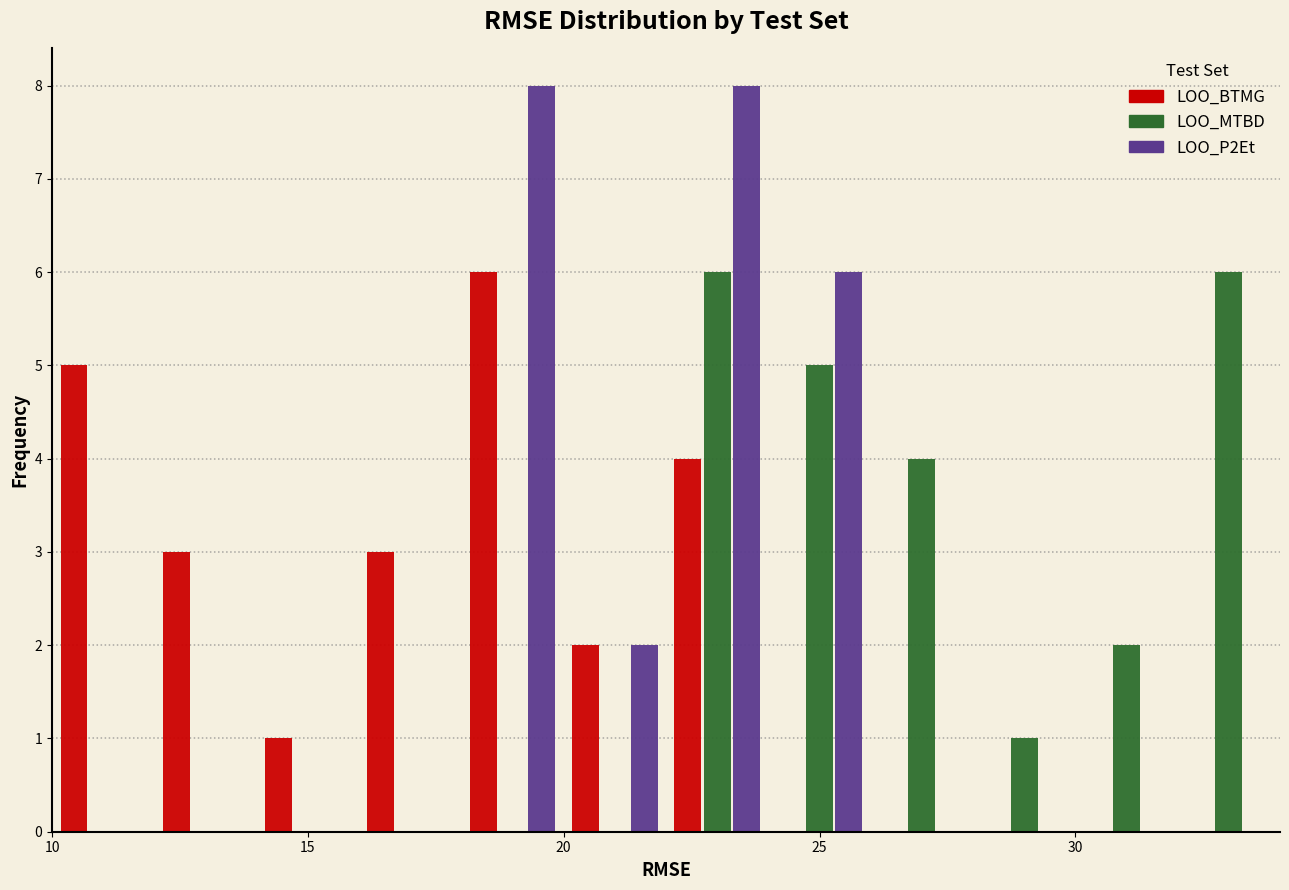

Reading left to right, transcribe this chart: for each range on the x-axis, give the height of each series' bar. The values are not printed on the chart, so give them approximately, as read against the axis.

10 to 12: LOO_BTMG=5	LOO_MTBD=0	LOO_P2Et=0
12 to 14: LOO_BTMG=3	LOO_MTBD=0	LOO_P2Et=0
14 to 16: LOO_BTMG=1	LOO_MTBD=0	LOO_P2Et=0
16 to 18: LOO_BTMG=3	LOO_MTBD=0	LOO_P2Et=0
18 to 20: LOO_BTMG=6	LOO_MTBD=0	LOO_P2Et=8
20 to 22: LOO_BTMG=2	LOO_MTBD=0	LOO_P2Et=2
22 to 24: LOO_BTMG=4	LOO_MTBD=6	LOO_P2Et=8
24 to 26: LOO_BTMG=0	LOO_MTBD=5	LOO_P2Et=6
26 to 28: LOO_BTMG=0	LOO_MTBD=4	LOO_P2Et=0
28 to 30: LOO_BTMG=0	LOO_MTBD=1	LOO_P2Et=0
30 to 32: LOO_BTMG=0	LOO_MTBD=2	LOO_P2Et=0
32 to 34: LOO_BTMG=0	LOO_MTBD=6	LOO_P2Et=0